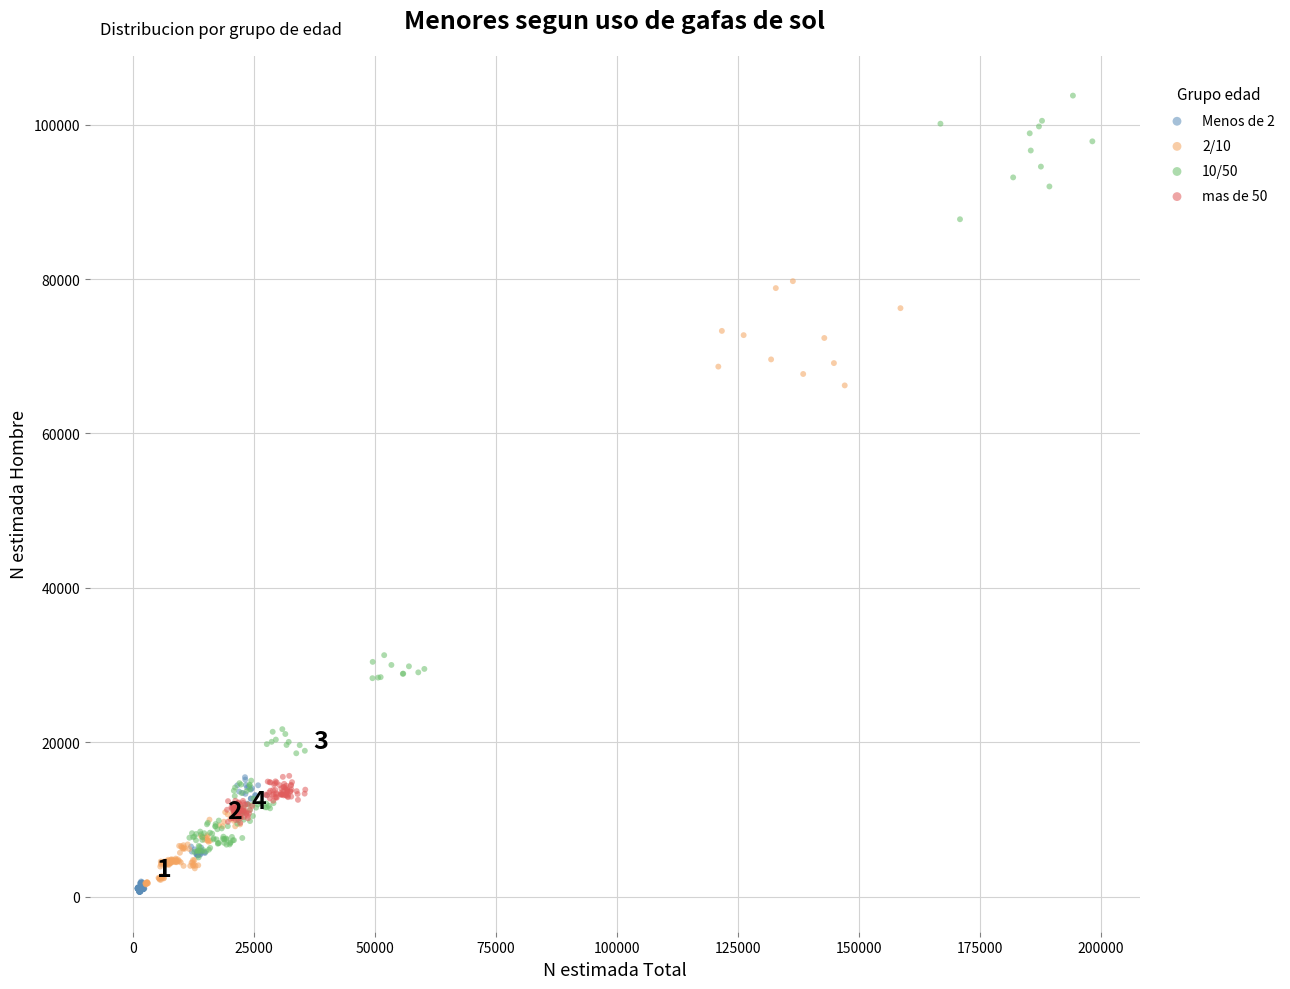

Which series has the widest spread of Y values?

10/50